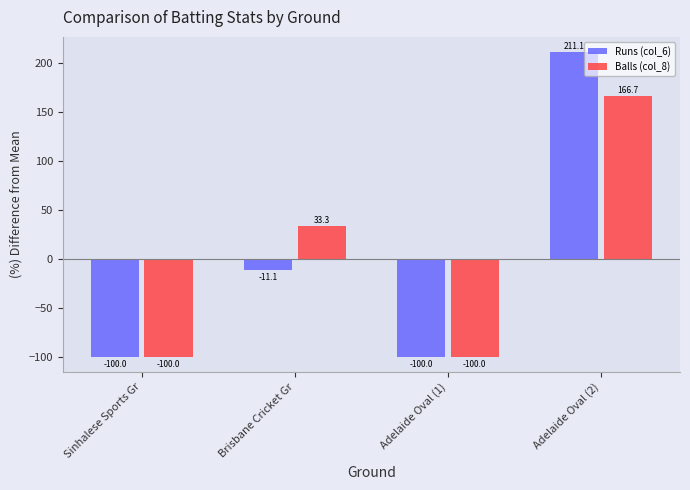

Where does the Balls (col_8) series first go above 33?

Brisbane Cricket Gr